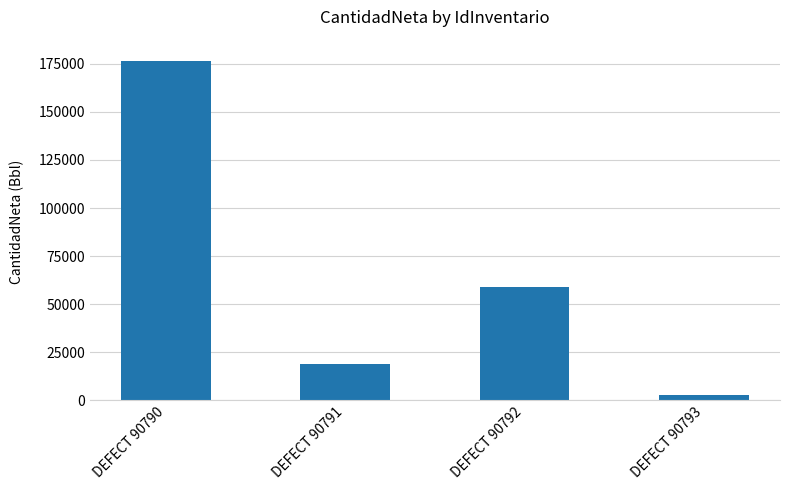

What is the difference between the second highest and second lowest values?

40024